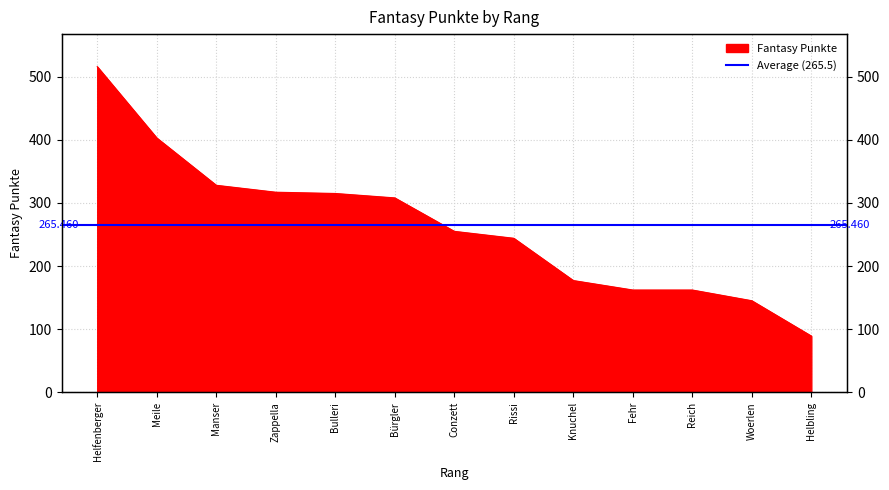

How many lines are shown in the chart?

1